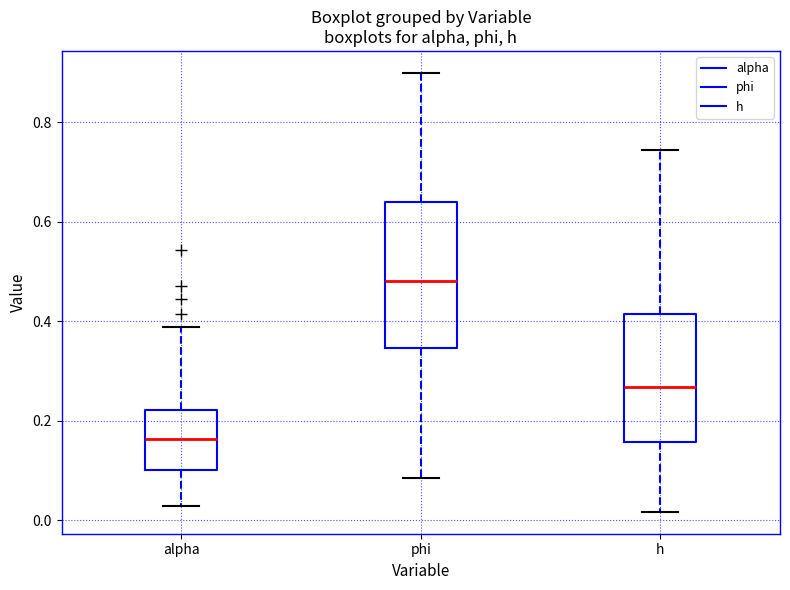

Reading left to right, transcribe this box plot: for each box, give where its median line is, the range the box spans, and where its two whiskers end, as read against the y-axis. The values are not printed on the chart, so give them approximately, as read against the axis.

alpha: median 0.16, box 0.10 to 0.22, whiskers 0.02 to 0.38
phi: median 0.48, box 0.34 to 0.64, whiskers 0.08 to 0.90
h: median 0.26, box 0.16 to 0.42, whiskers 0.02 to 0.74